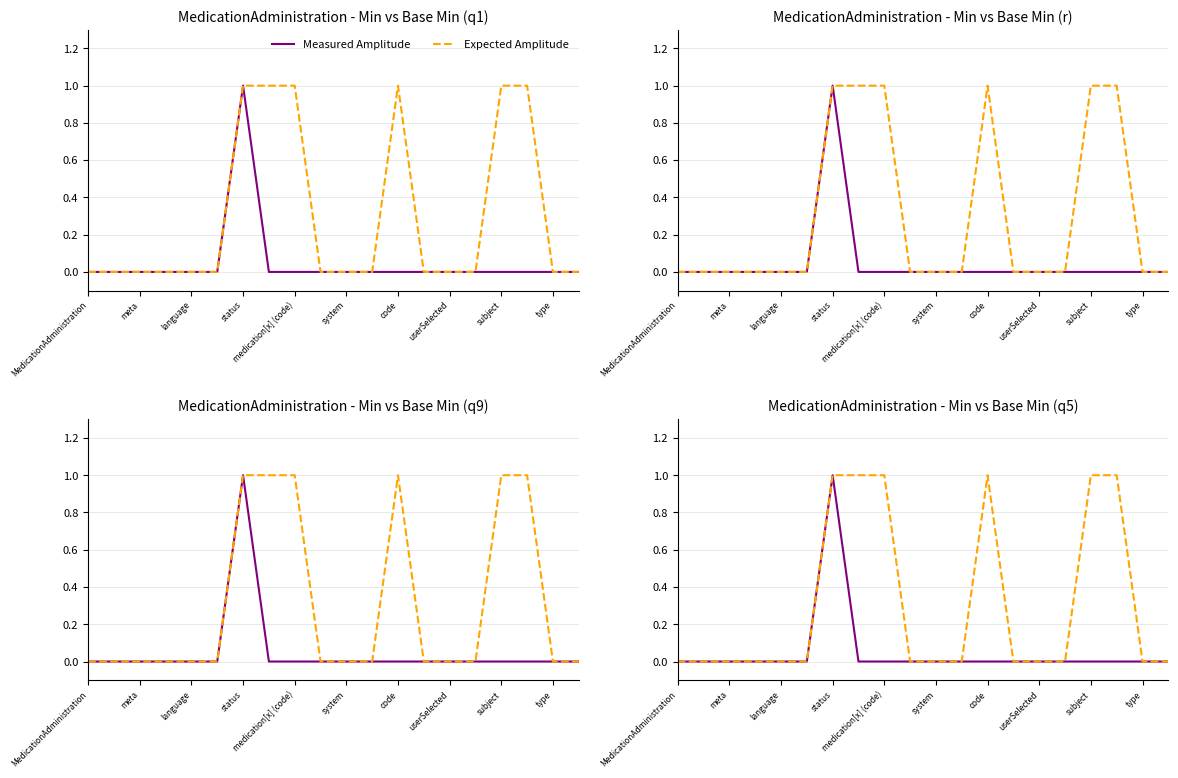

Reading left to right, extract all data points from this chart.

Measured Amplitude: 0	0	0	0	0	0	1	0	0	0	0	0	0	0	0	0	0	0	0	0
Expected Amplitude: 0	0	0	0	0	0	1	1	1	0	0	0	1	0	0	0	1	1	0	0